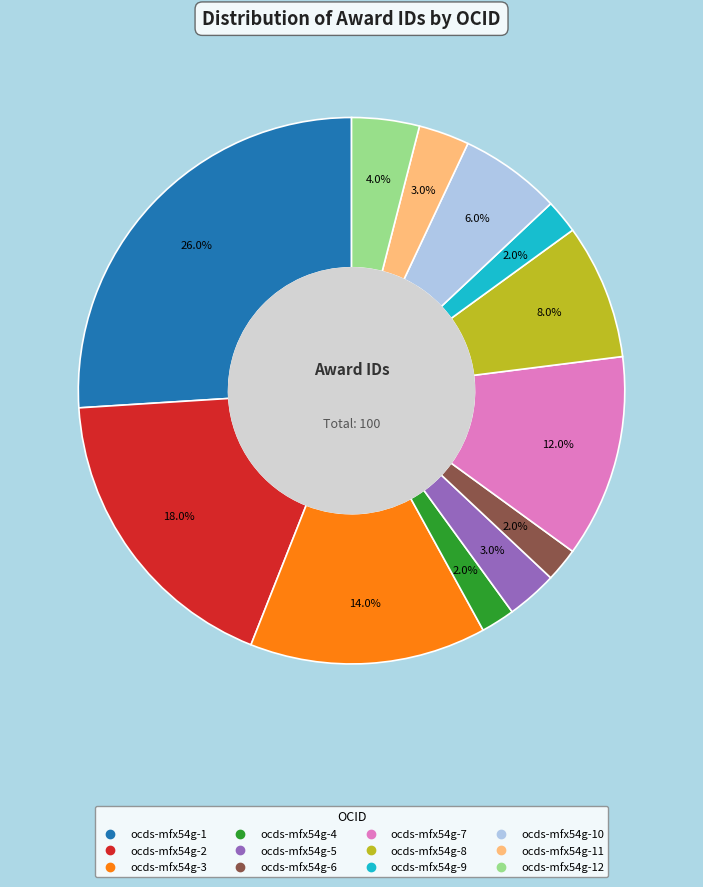

Is there any slice that represents more than half of the pie?

No